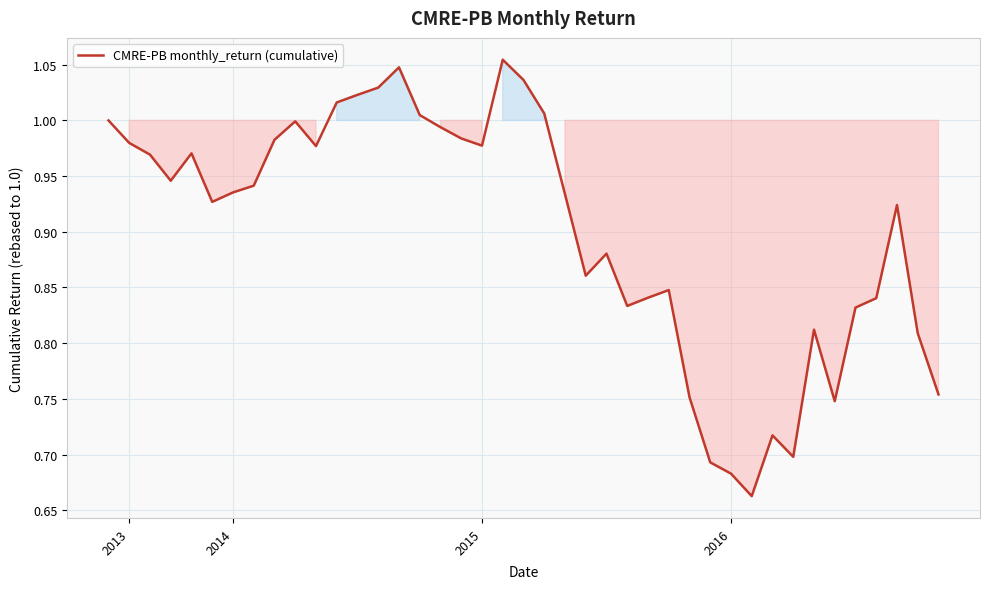

What is the difference between the maximum and minimum values?

0.4